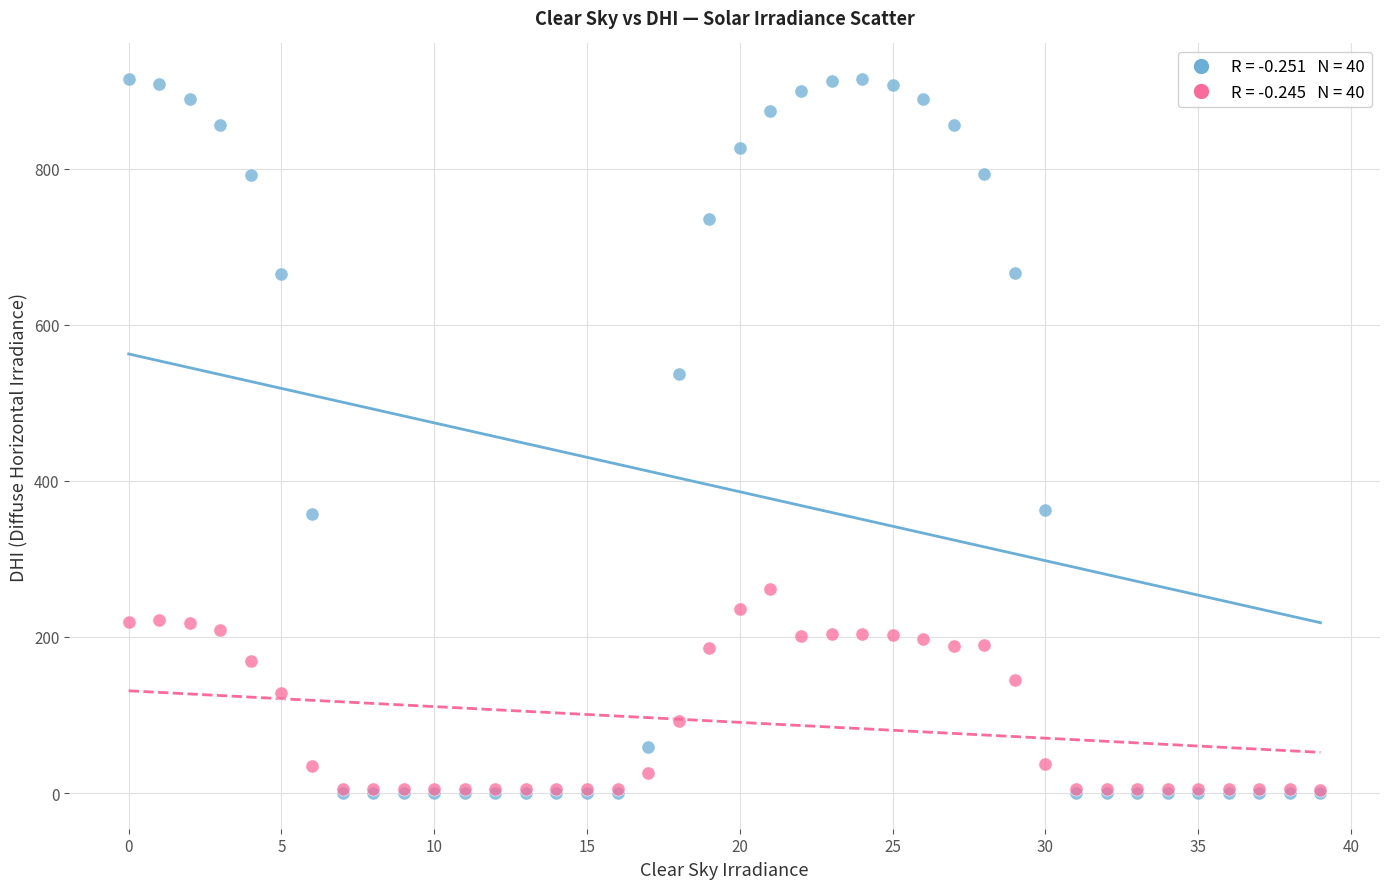

Across all series, what Y value is closest to 457?

536.4